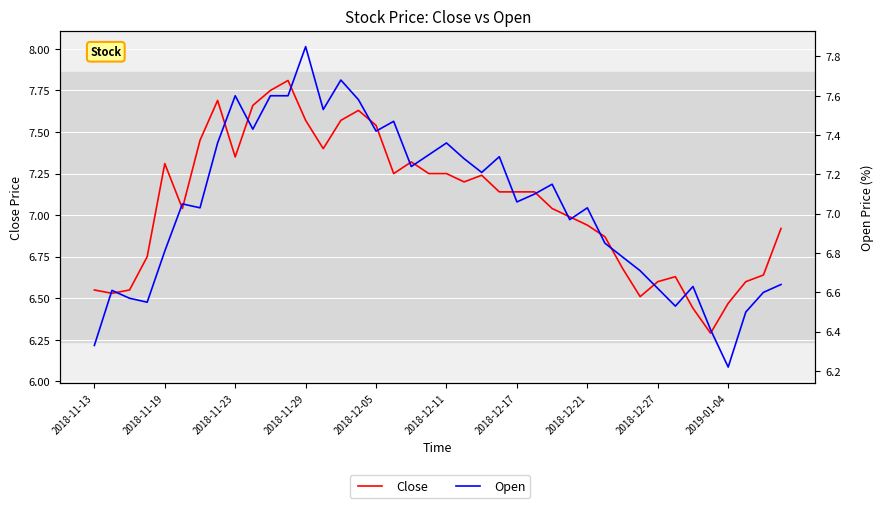

True or false: Close has more than 0 interior local peaks.

True